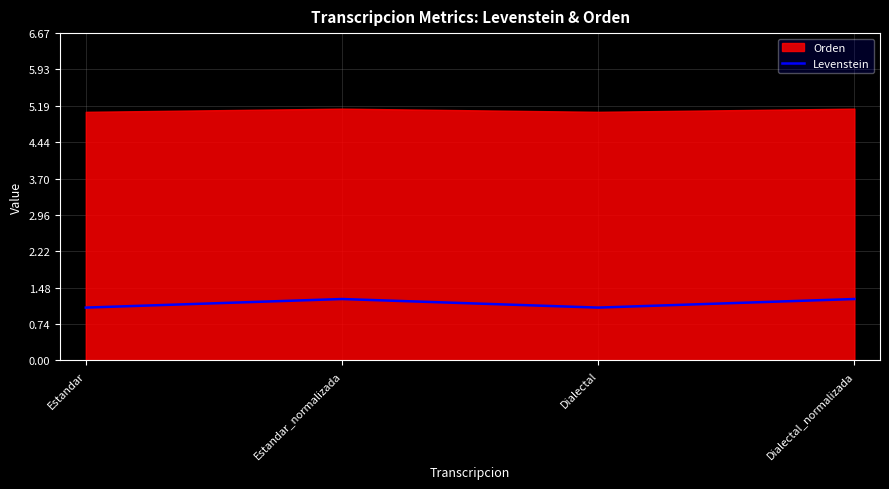

Which has a higher value, Dialectal_normalizada or Estandar?

Dialectal_normalizada